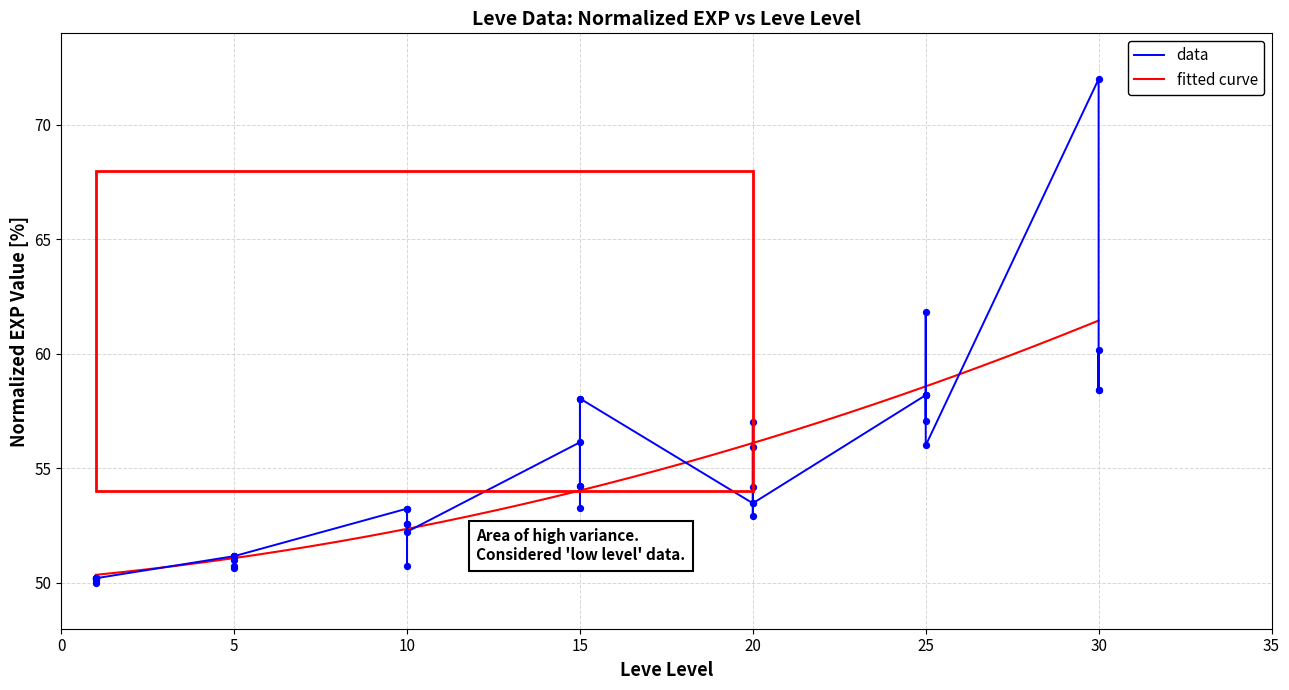

What is the ratio of the value at 1 to the value at 10?

0.9